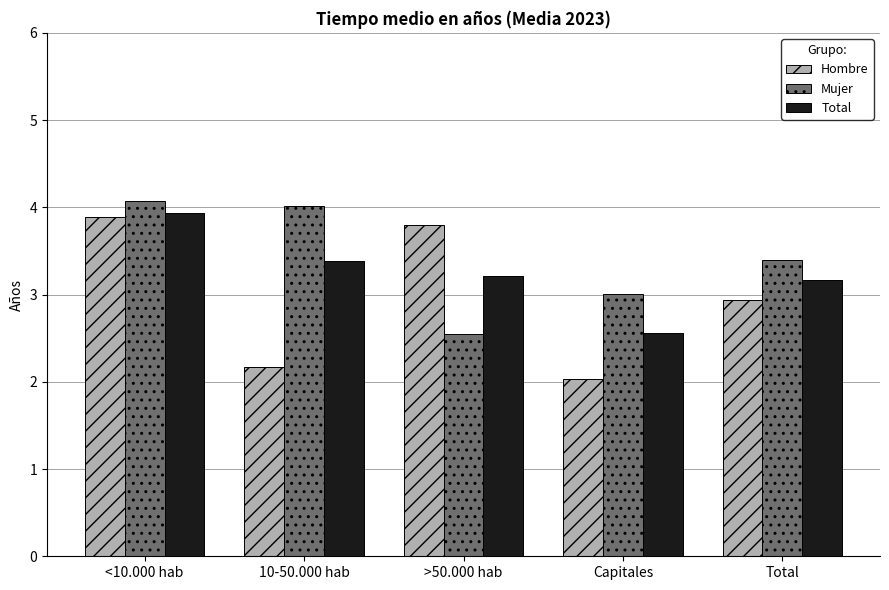

True or false: Mujer has a value of 3.4 at Total.

True